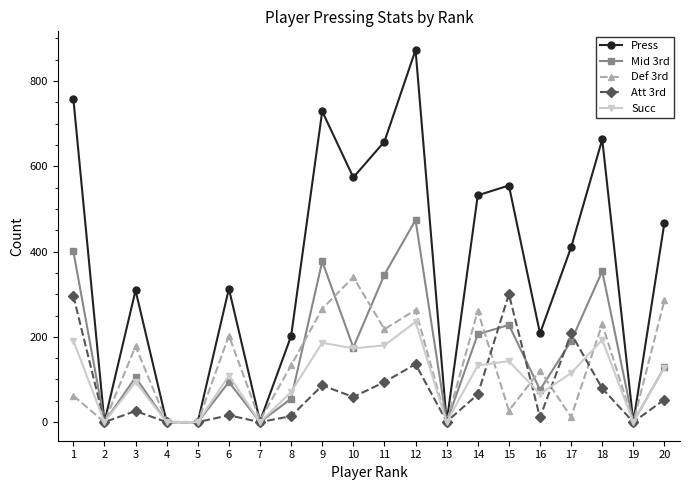

Is it true that Succ equals 31 at 8?

False